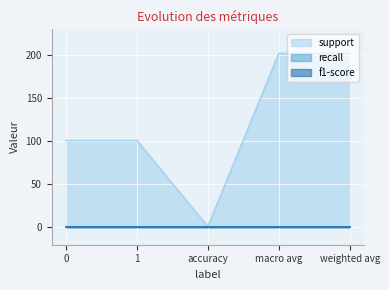

Does the chart display data point markers on the line(s)?

No